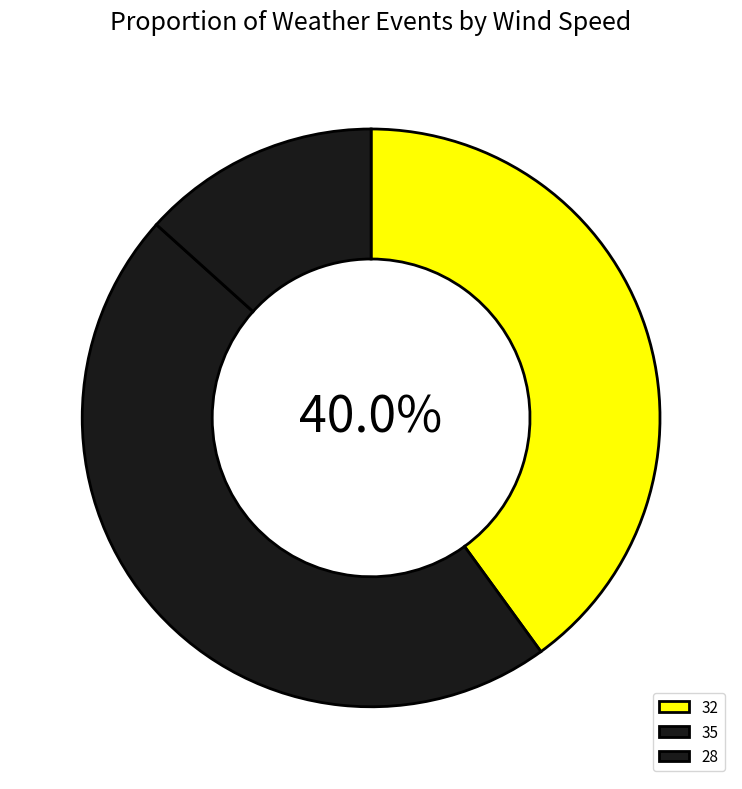

What is the largest slice in the pie chart?

35